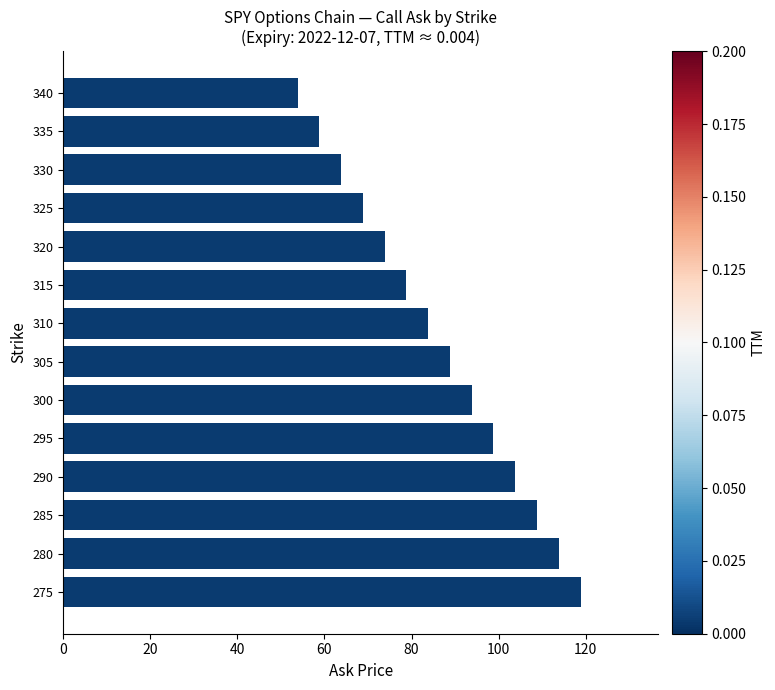

The value at 320 is 39.0. True or false?

False